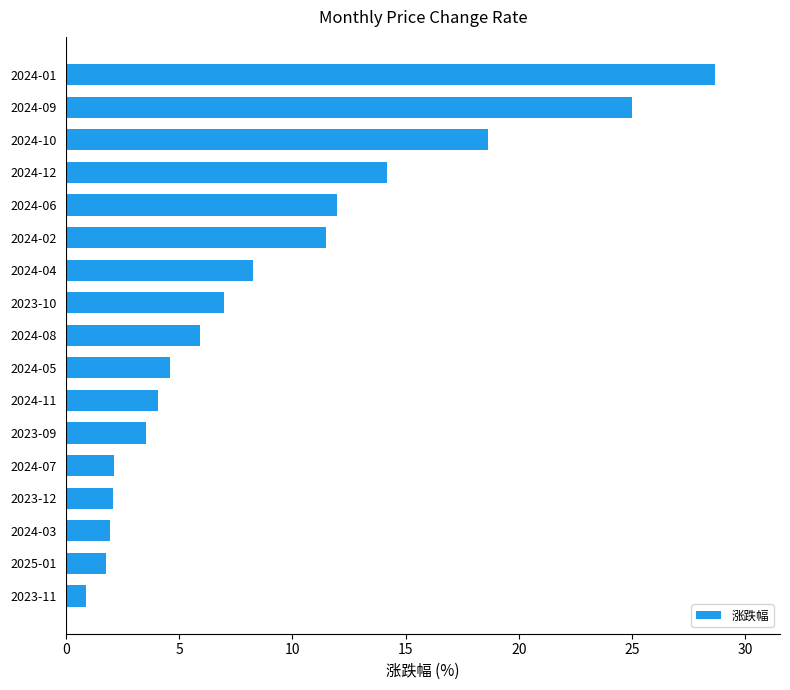

What is the difference between the values at 2024-02 and 2024-05?

6.9